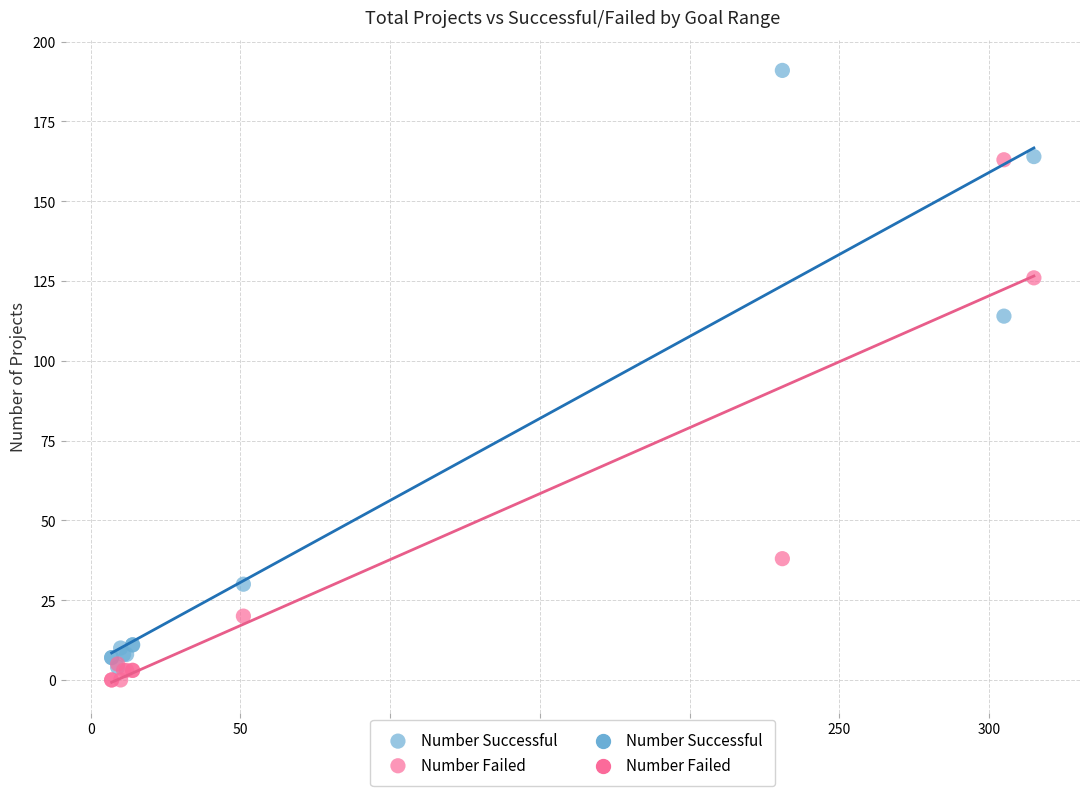

In the Number Successful series, what Y value is closest to 97?

114